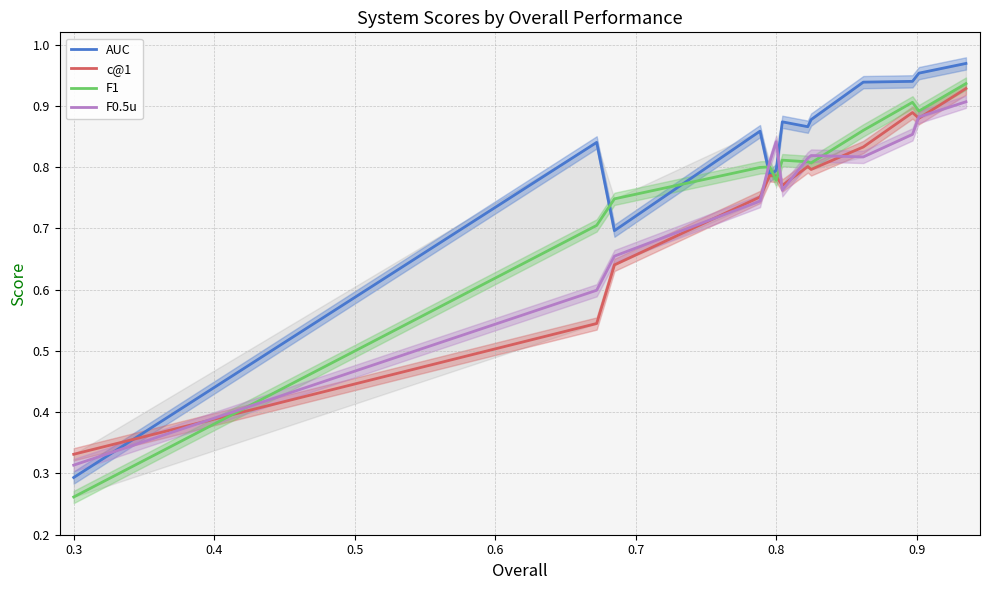

What are all the series names shown in the legend?

AUC, c@1, F1, F0.5u